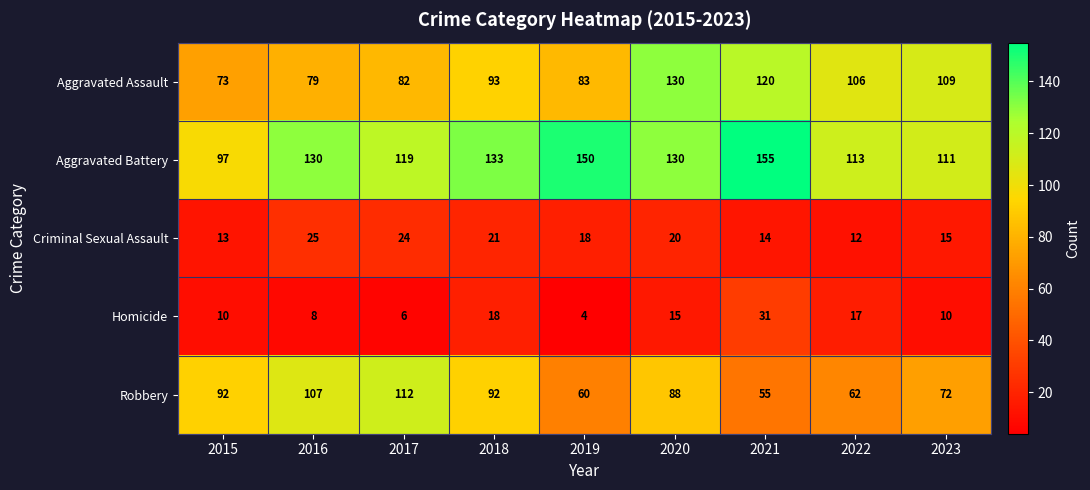

Which category has the highest value across all series?

2021